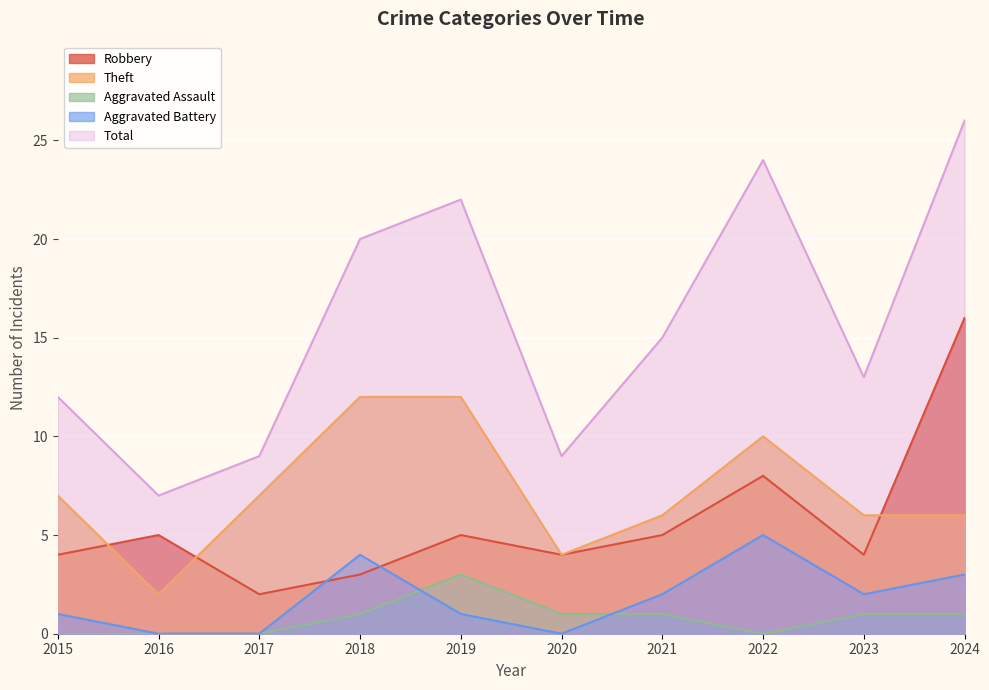

What value does the Theft series have at 2017, to the nearest 10?

10